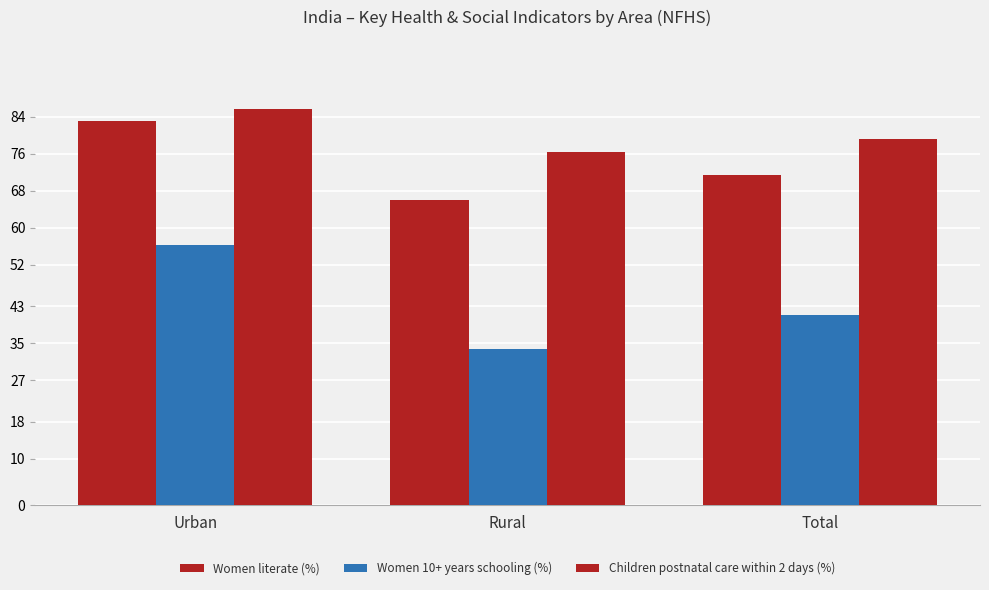

What is the value of the Children postnatal care within 2 days (%) bar at the 2nd from the left?

76.5